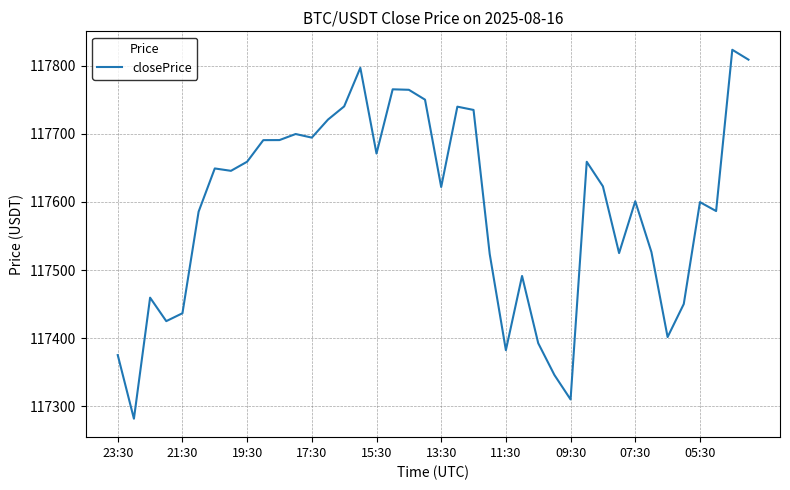

What is the greatest value displayed?

117823.7